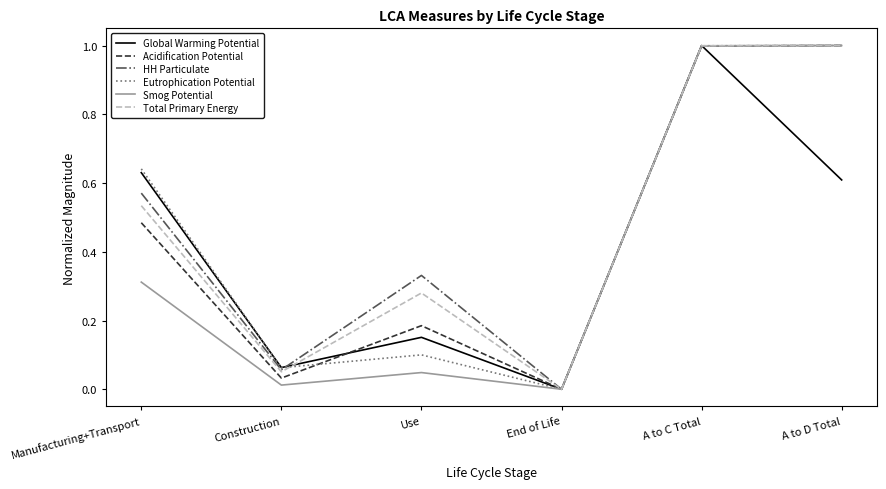

What is the total value across all series at Manufacturing+Transport?

3.2